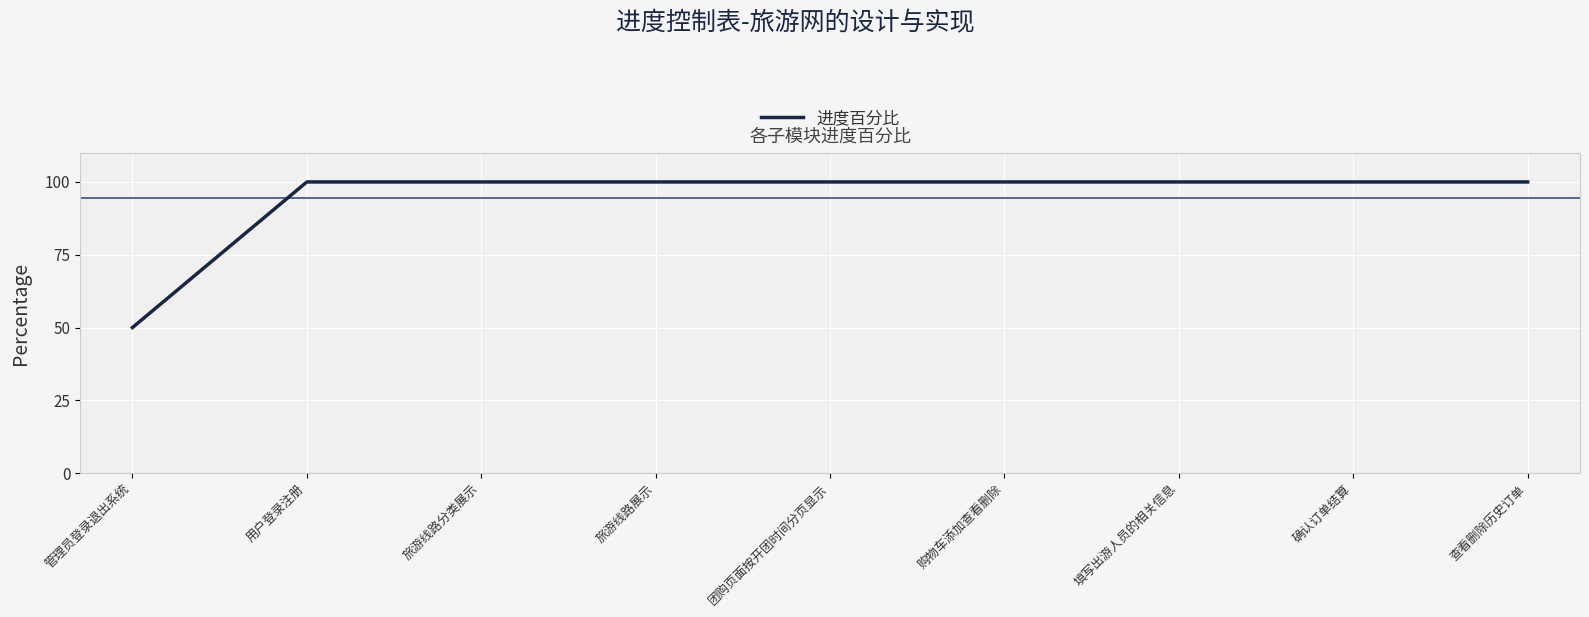

Reading left to right, transcribe all the data shown in this chart.

管理员登录退出系统=50	用户登录注册=100	旅游线路分类展示=100	旅游线路展示=100	团购页面按开团时间分页显示=100	购物车添加查看删除=100	填写出游人员的相关信息=100	确认订单结算=100	查看删除历史订单=100